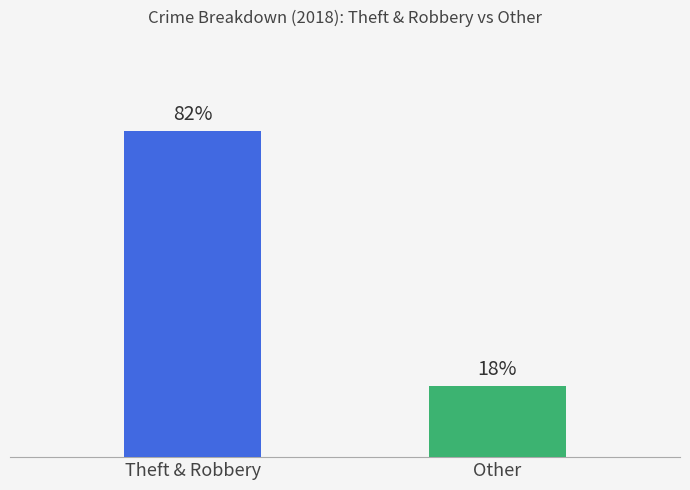

What is the label of the 2nd bar from the left?

Other